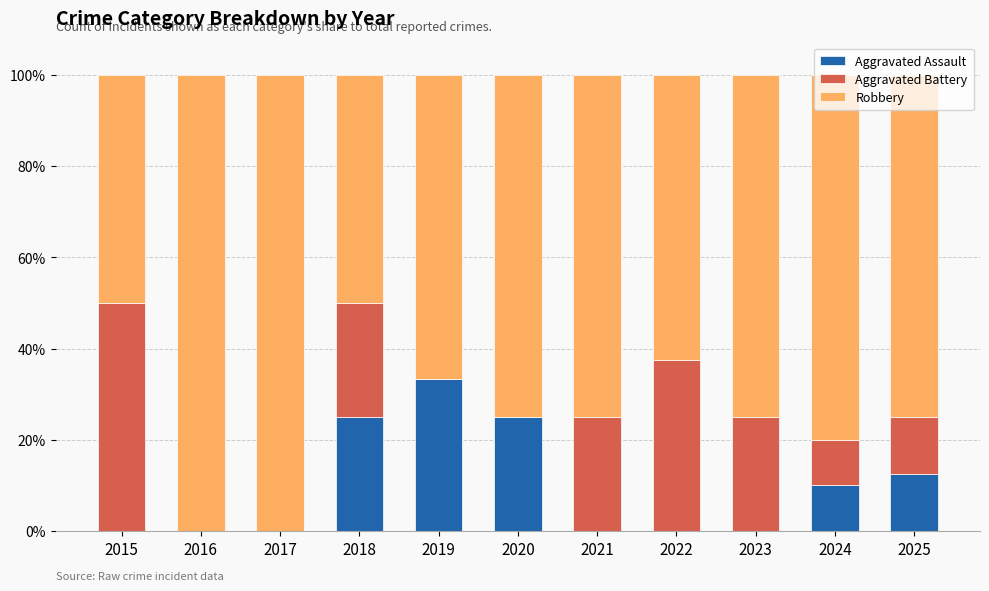

List the series in order of their peak value, highest first.

Robbery, Aggravated Battery, Aggravated Assault